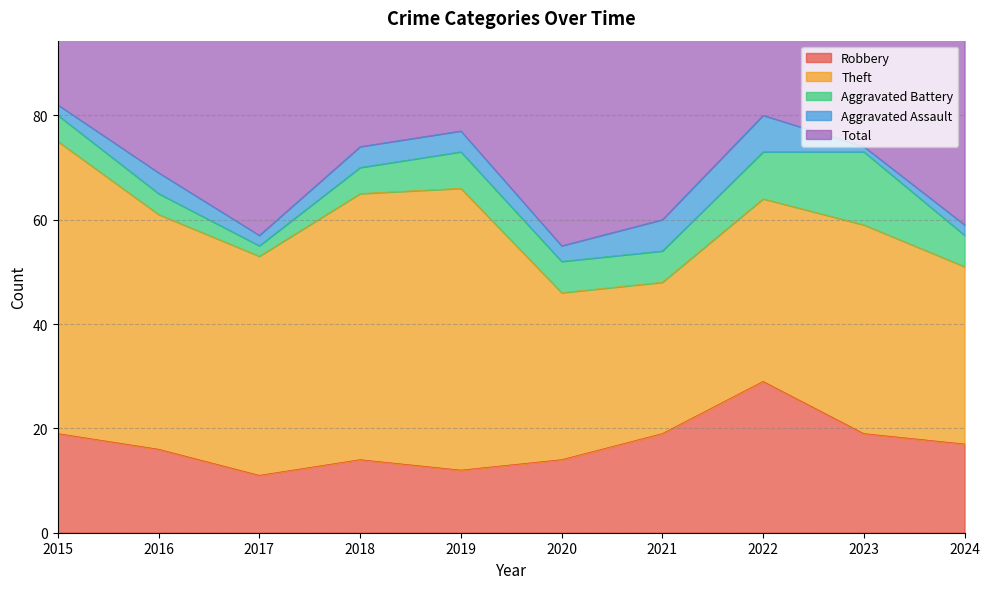

What is the sum of the Aggravated Assault values at 2016 and 2021?

10